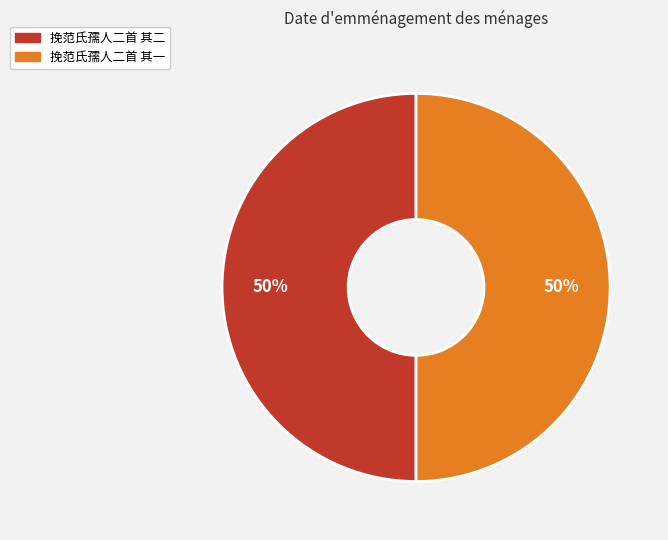

Approximately how many times larger is the value at 挽范氏孺人二首 其二 compared to 挽范氏孺人二首 其一?

1.0